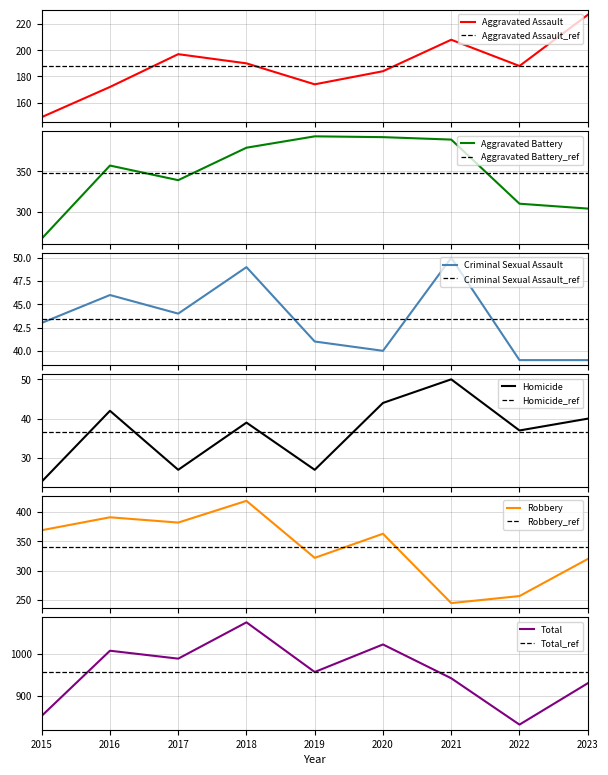

Reading left to right, what are all the values shown in this chart?

Aggravated Assault: 2015=149	2016=172	2017=197	2018=190	2019=174	2020=184	2021=208	2022=188	2023=227
Aggravated Battery: 2015=267	2016=357	2017=339	2018=379	2019=393	2020=392	2021=389	2022=310	2023=304
Criminal Sexual Assault: 2015=43	2016=46	2017=44	2018=49	2019=41	2020=40	2021=50	2022=39	2023=39
Homicide: 2015=24	2016=42	2017=27	2018=39	2019=27	2020=44	2021=50	2022=37	2023=40
Robbery: 2015=369	2016=391	2017=382	2018=419	2019=322	2020=363	2021=245	2022=257	2023=320
Total: 2015=852	2016=1008	2017=989	2018=1076	2019=957	2020=1023	2021=942	2022=831	2023=930